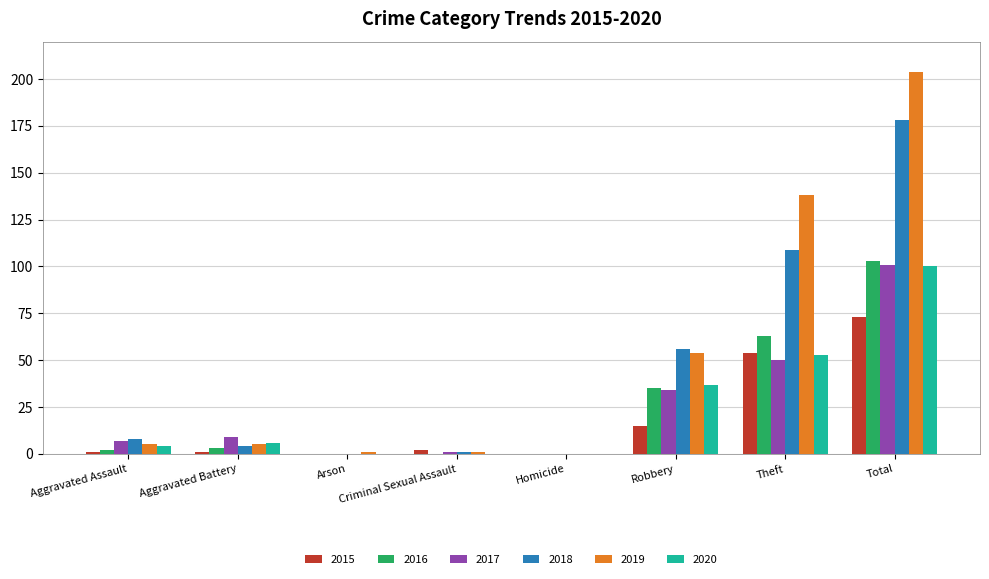

Reading left to right, extract all data points from this chart.

2015: Aggravated Assault=1	Aggravated Battery=1	Arson=0	Criminal Sexual Assault=2	Homicide=0	Robbery=15	Theft=54	Total=73
2016: Aggravated Assault=2	Aggravated Battery=3	Arson=0	Criminal Sexual Assault=0	Homicide=0	Robbery=35	Theft=63	Total=103
2017: Aggravated Assault=7	Aggravated Battery=9	Arson=0	Criminal Sexual Assault=1	Homicide=0	Robbery=34	Theft=50	Total=101
2018: Aggravated Assault=8	Aggravated Battery=4	Arson=0	Criminal Sexual Assault=1	Homicide=0	Robbery=56	Theft=109	Total=178
2019: Aggravated Assault=5	Aggravated Battery=5	Arson=1	Criminal Sexual Assault=1	Homicide=0	Robbery=54	Theft=138	Total=204
2020: Aggravated Assault=4	Aggravated Battery=6	Arson=0	Criminal Sexual Assault=0	Homicide=0	Robbery=37	Theft=53	Total=100